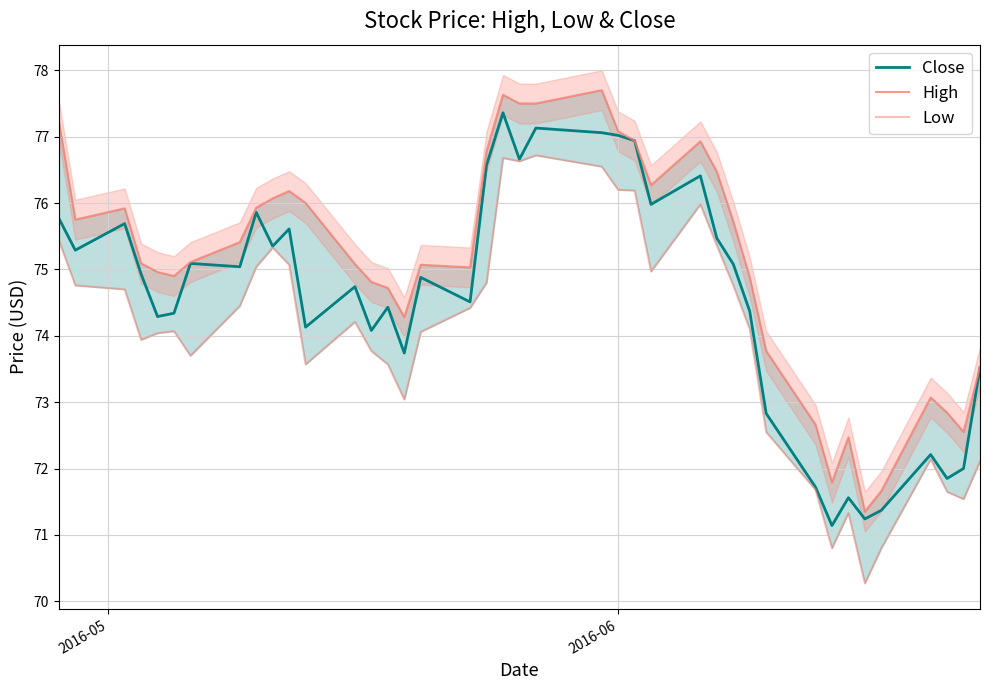

What is the highest value of the Close series?

77.4